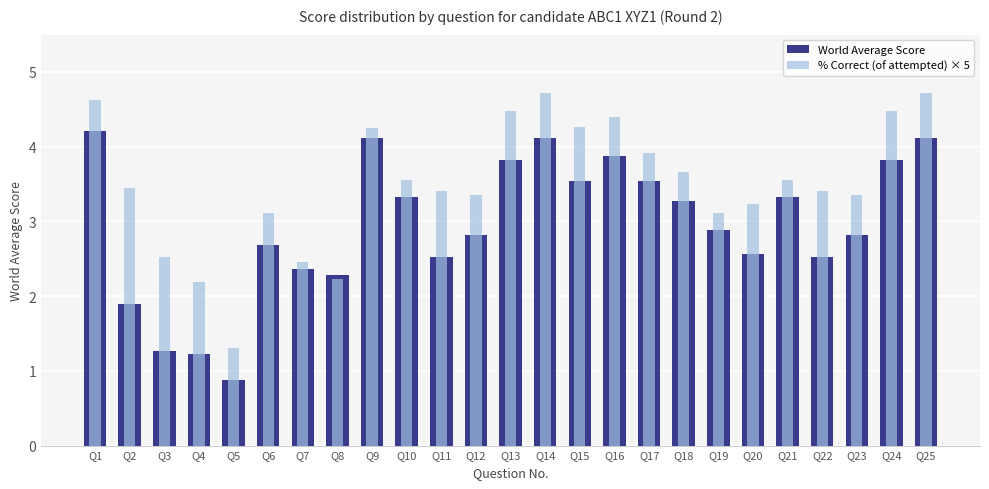

Is it true that % Correct (of attempted) × 5 equals 3.4 at Q23?

True